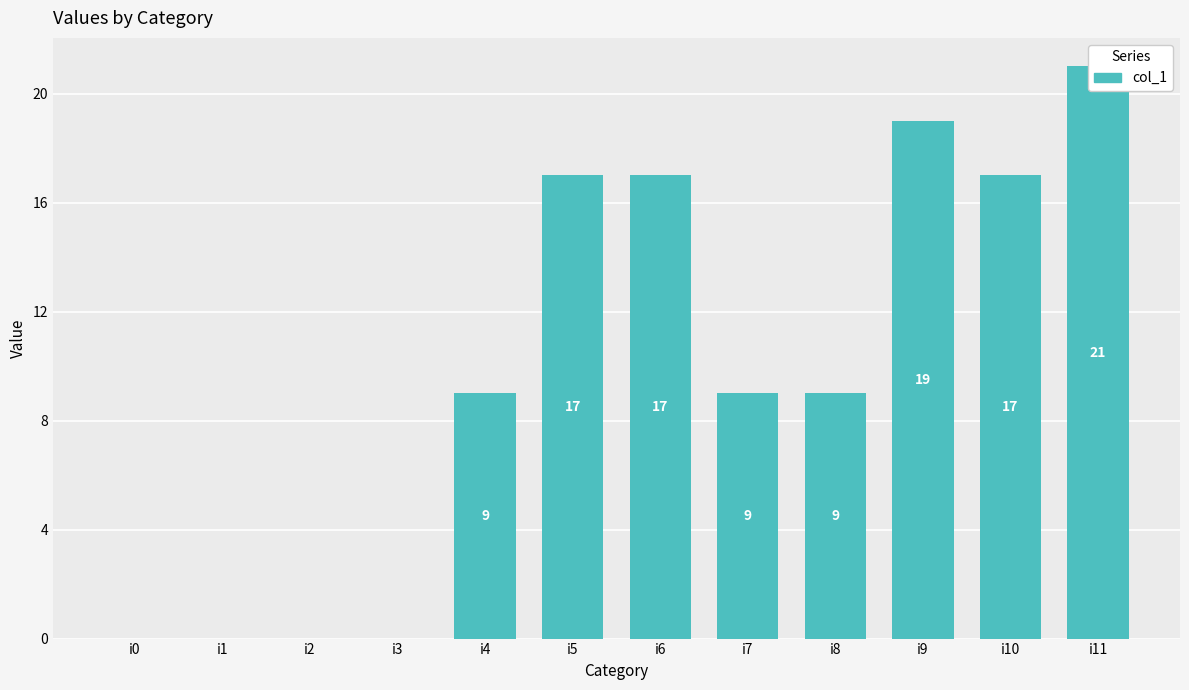

How many values are below 9?

4